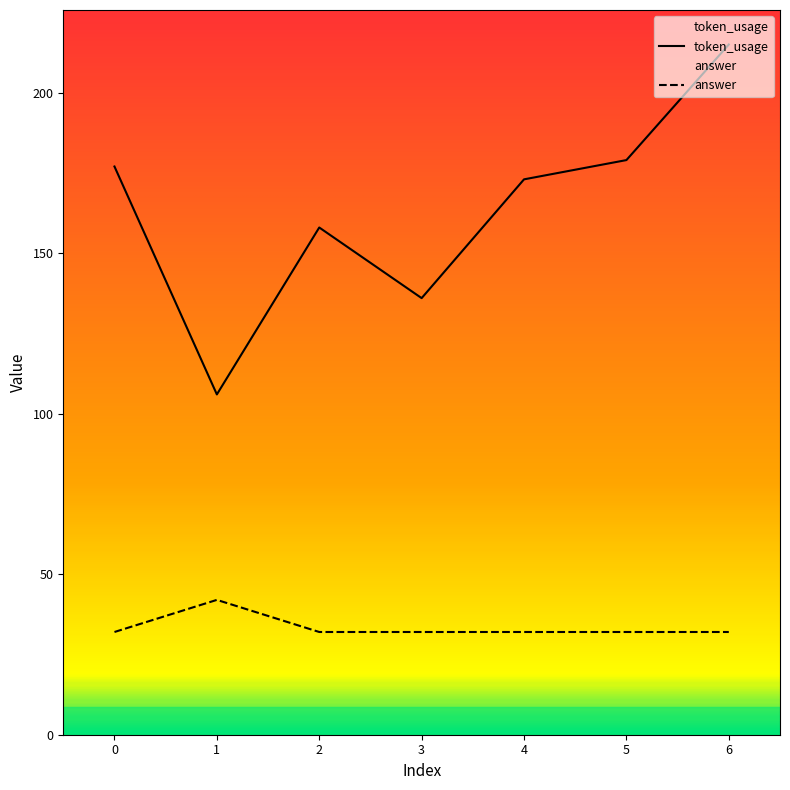

The value of answer at 4 is 32. True or false?

True